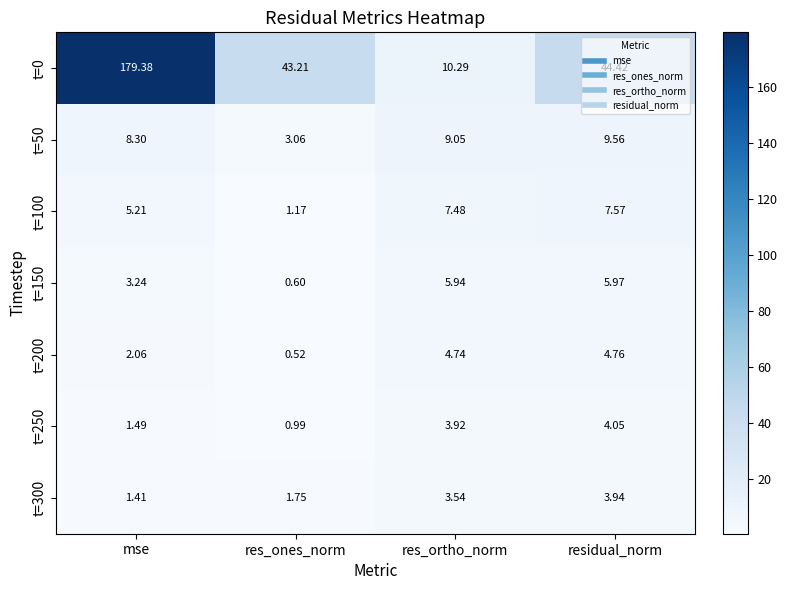

Which category has the lowest value across all series?

res_ones_norm